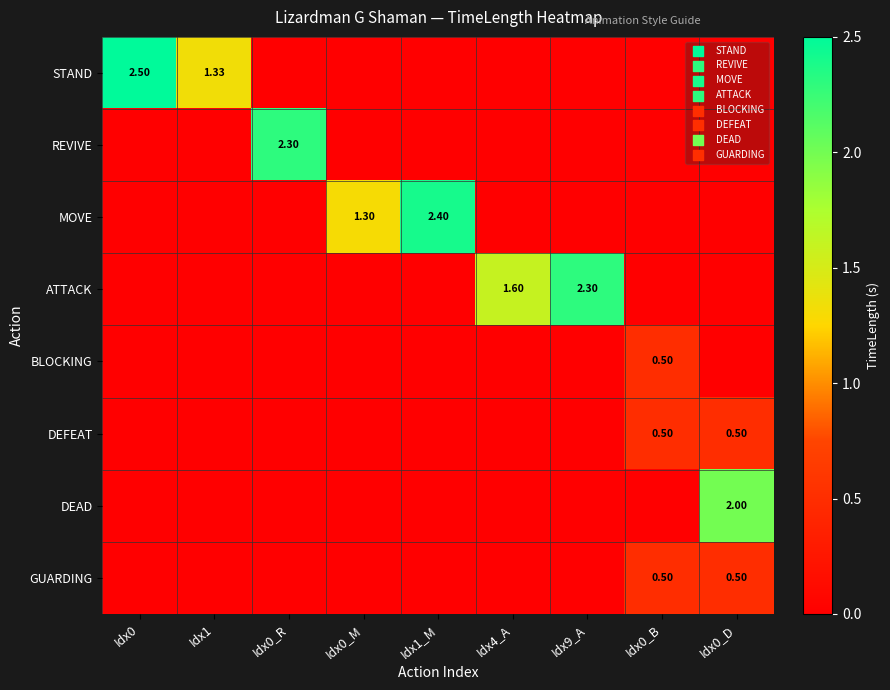

The value of BLOCKING at Idx1_M is 0.3. True or false?

False